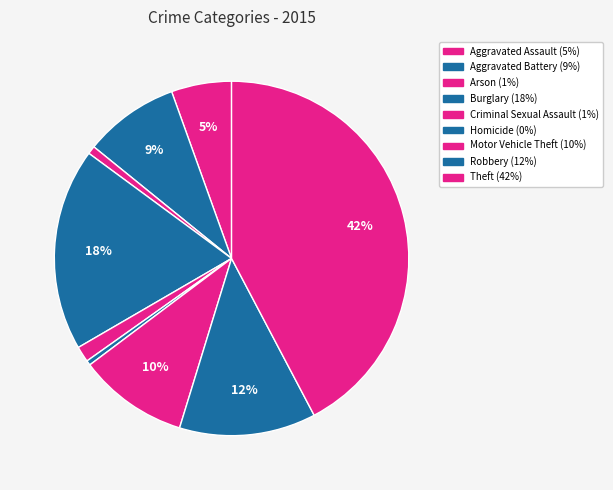

Is it true that Aggravated Assault is 1% of the pie?

False